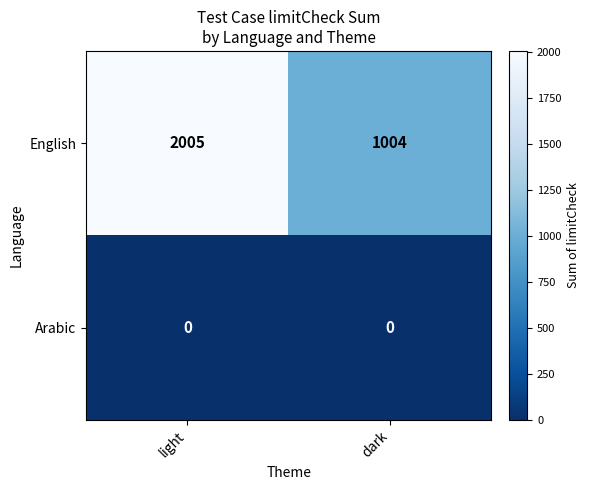

Rank the series by their maximum value, from lowest to highest.

Arabic, English